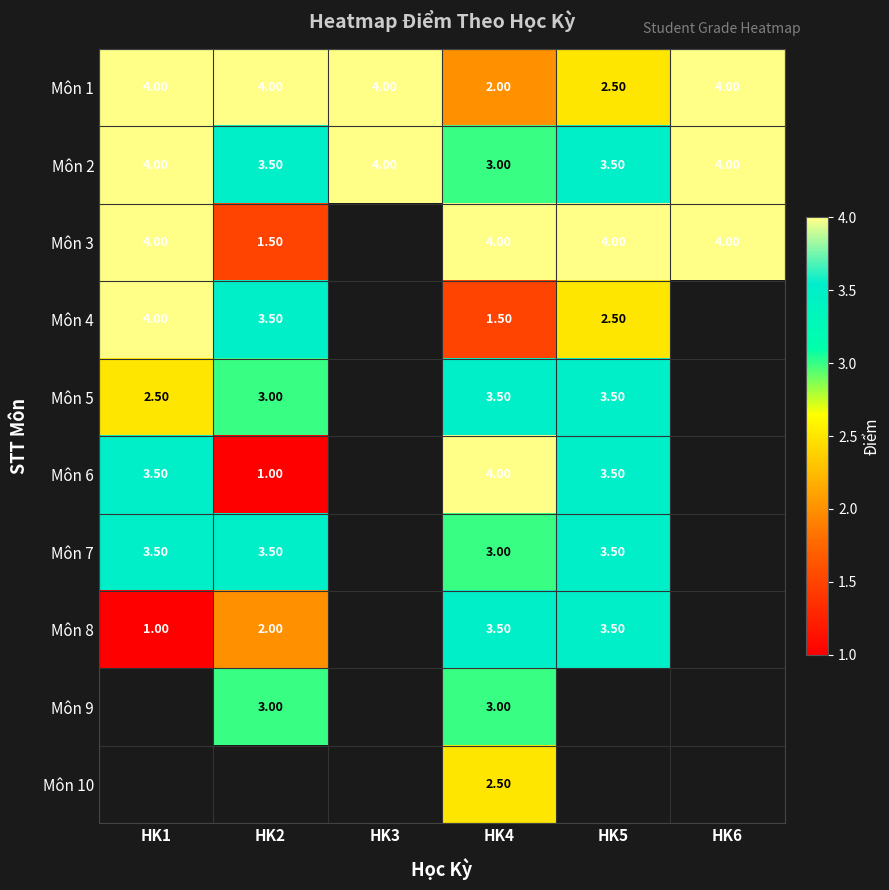

Is the value of Môn 2 at HK6 greater than the value of Môn 1 at HK4?

Yes